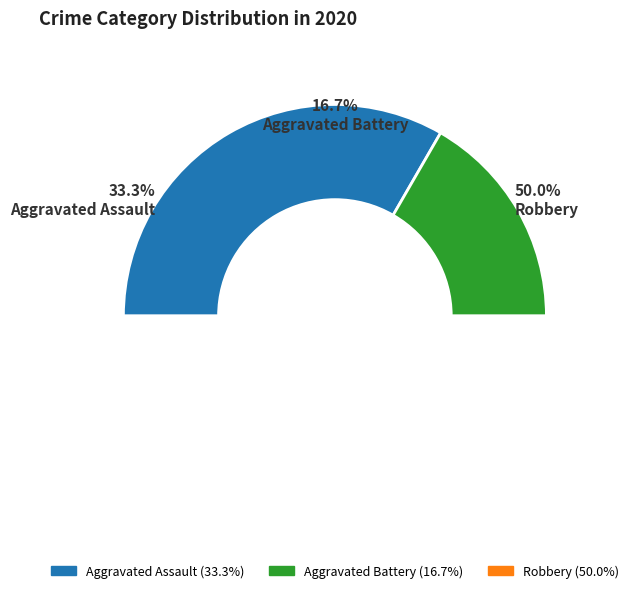

Between Aggravated Assault and Aggravated Battery, which is larger?

Aggravated Assault